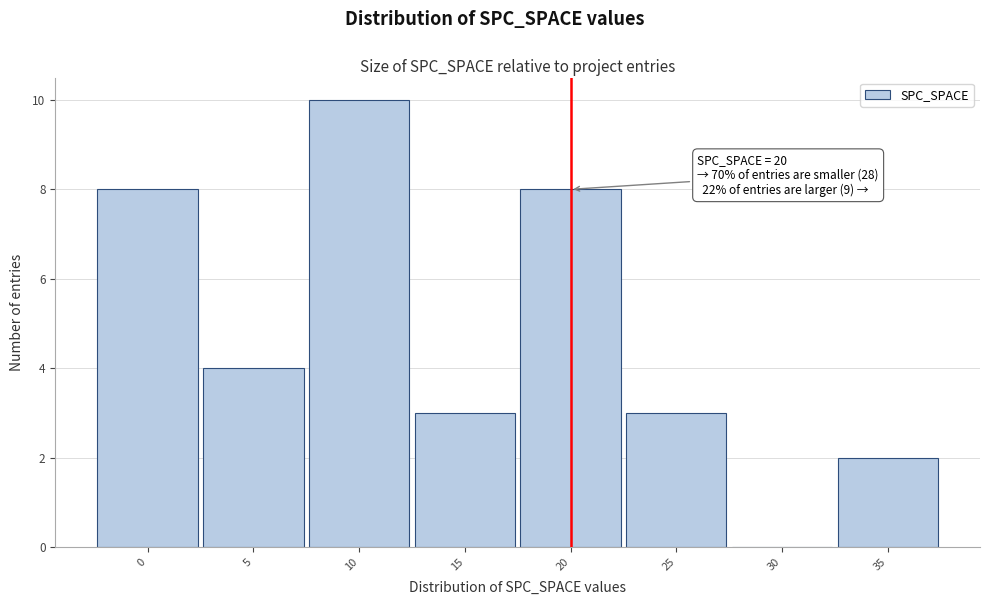

Which range on the x-axis has the tallest bar?

7.5 to 12.5